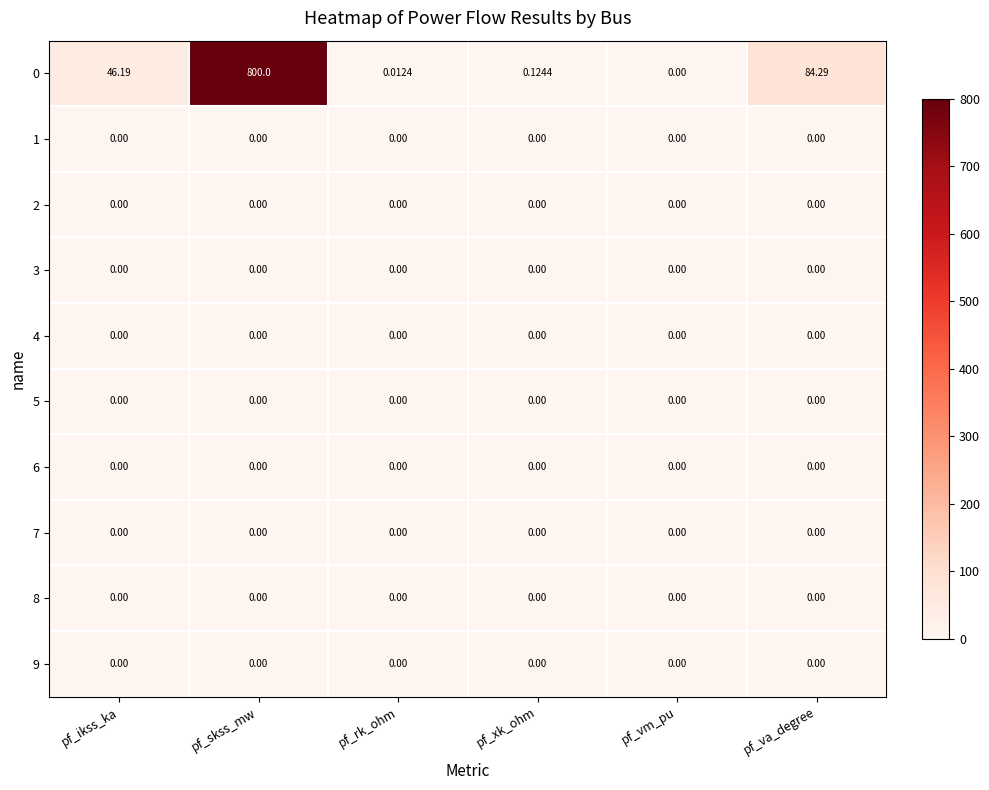

At which category is the sum across all series the highest?

pf_skss_mw